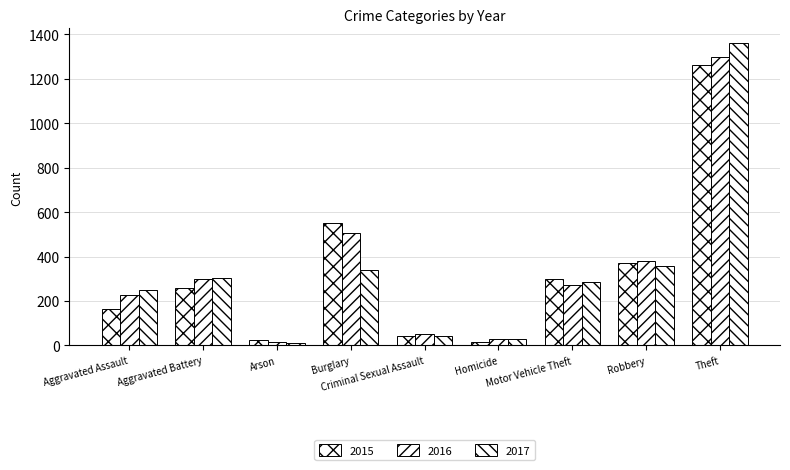

How many groups of bars are there?

9